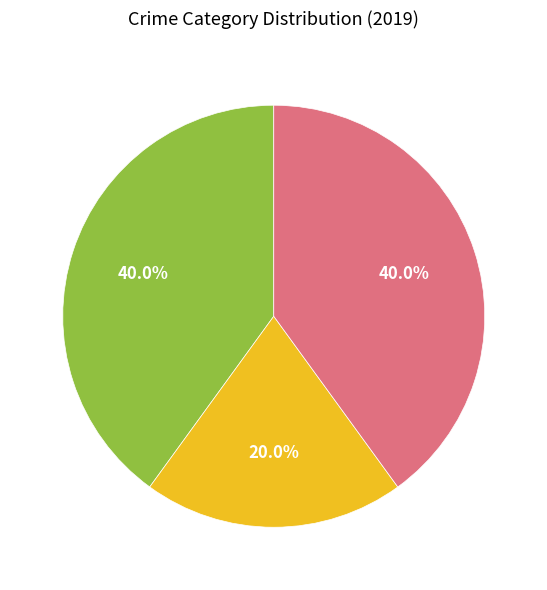

Is there a majority slice in this chart?

No